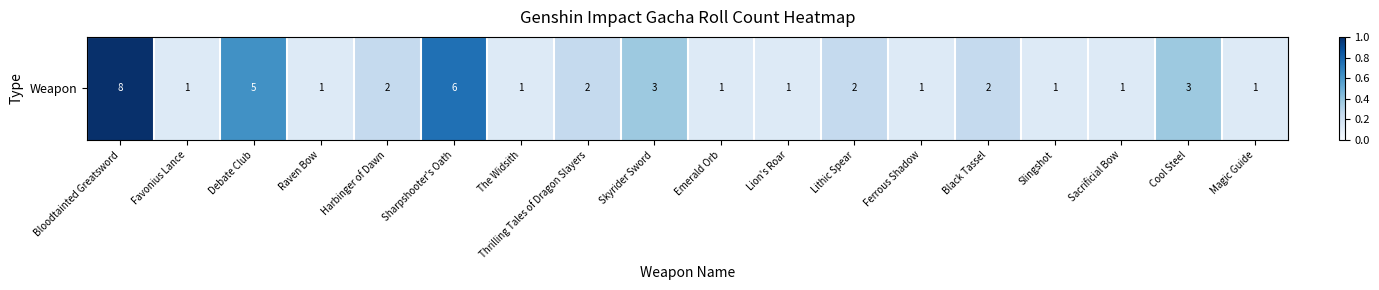

What is the maximum value shown in the chart?

1.0